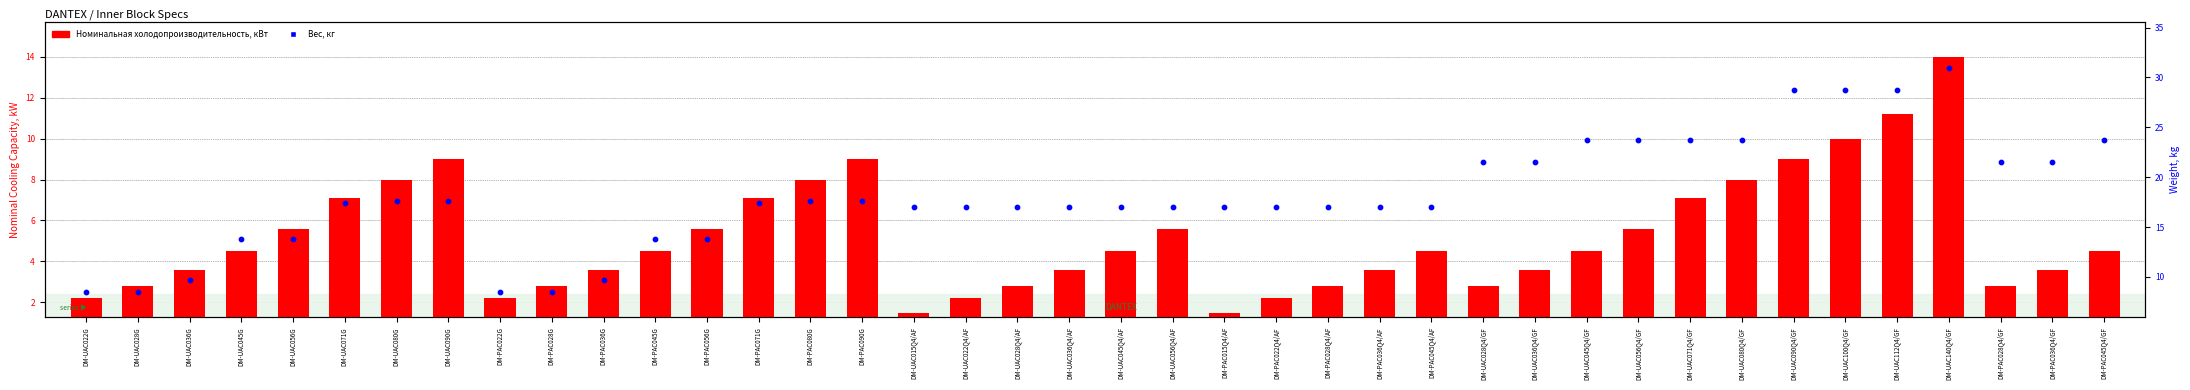

At which category is the sum across all series the highest?

DM-UAC140Q4/GF